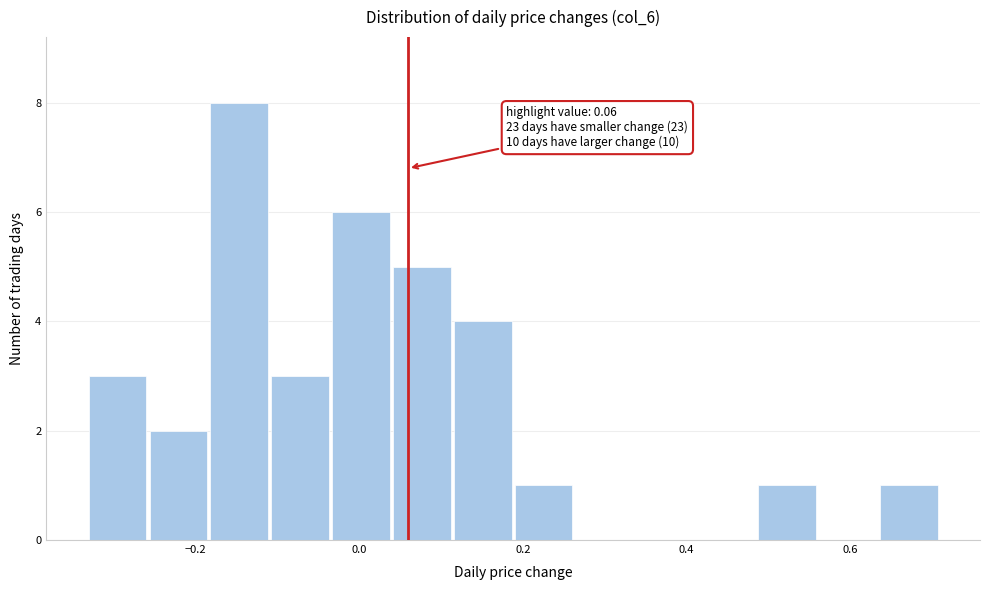

Read against the x-axis, roughly where is the centre of the tallest bar?

-0.14